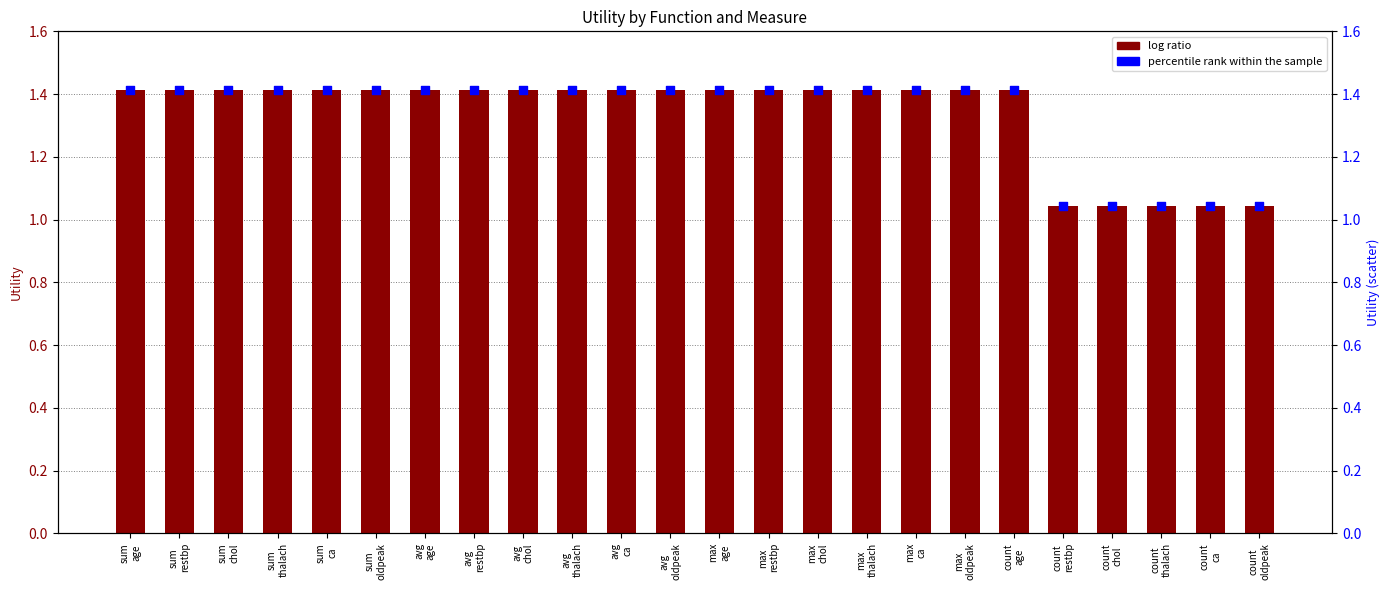

Which series contains the lowest Y value?

log ratio